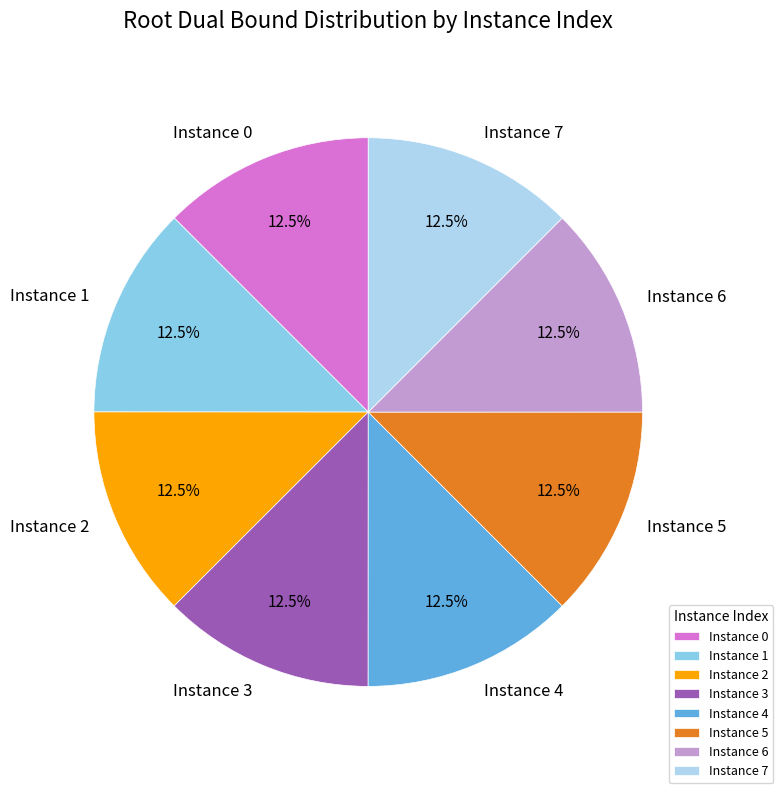

How many slices are in this pie chart?

8